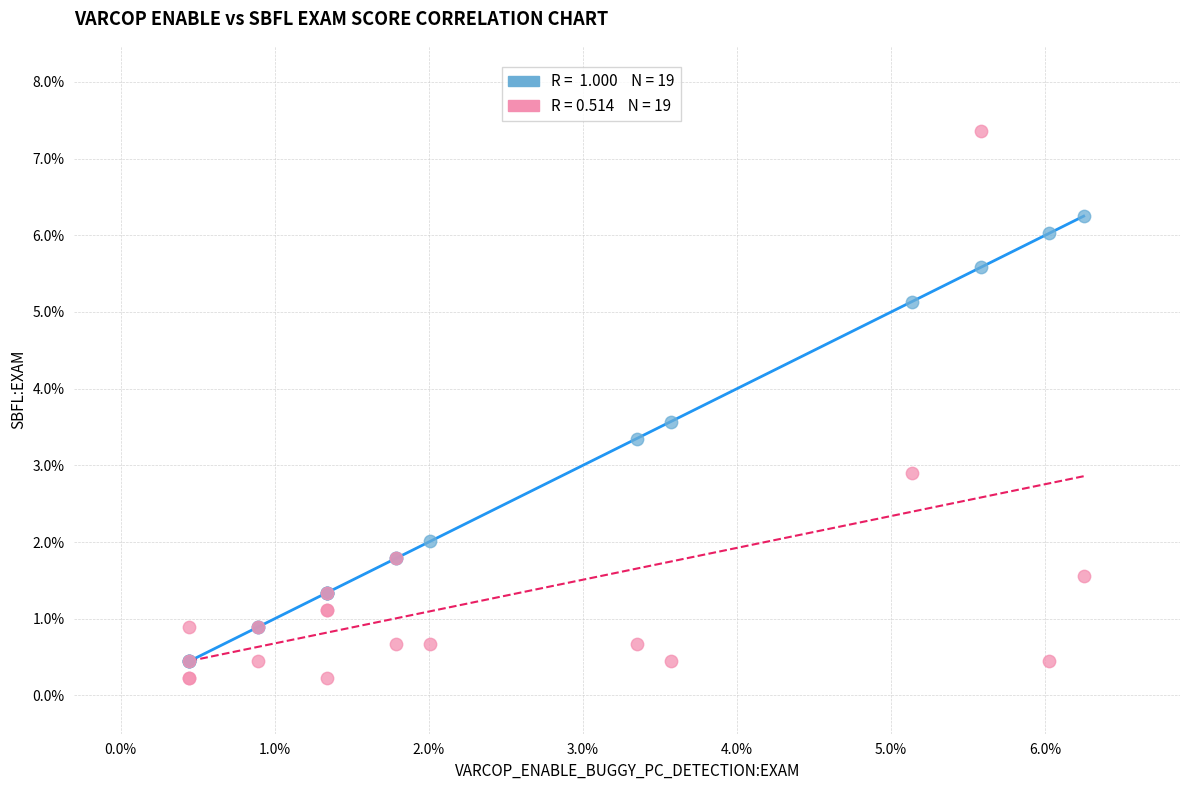

Across all series, what Y value is closest to 3?

2.9